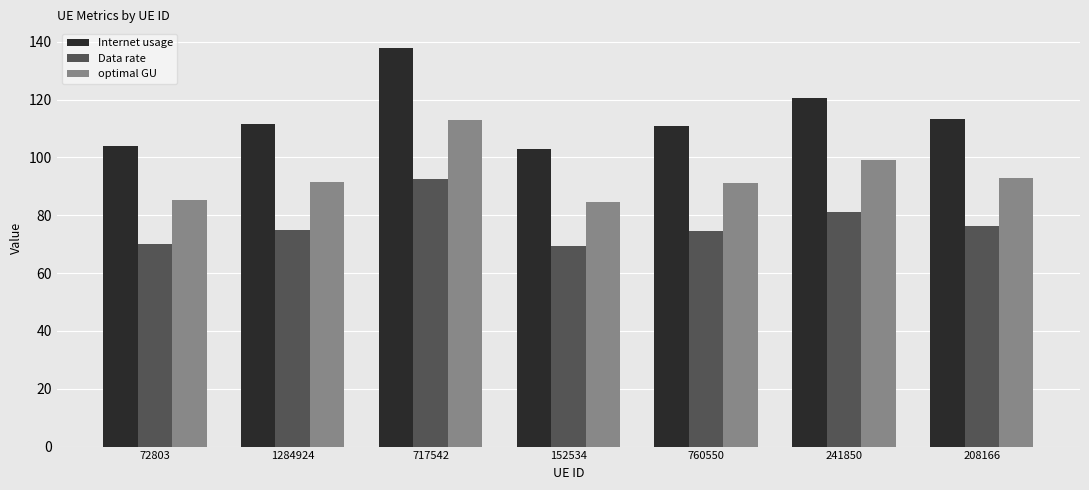

What is the average value of the Data rate series?

77.0